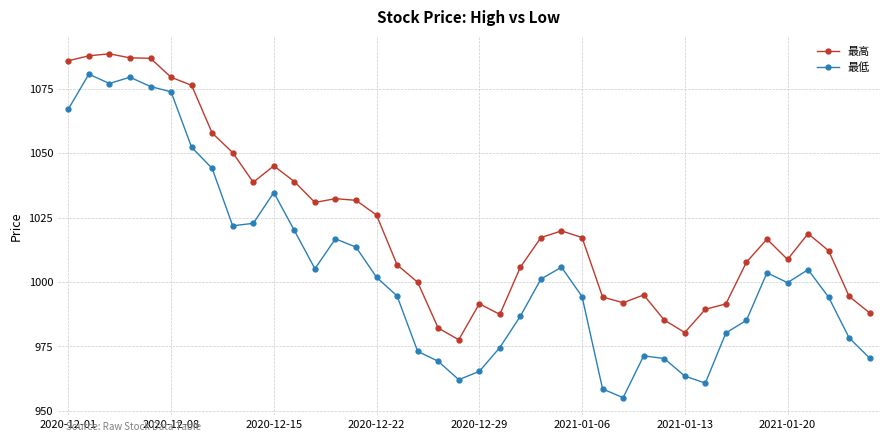

What is the greatest value displayed?

1088.6